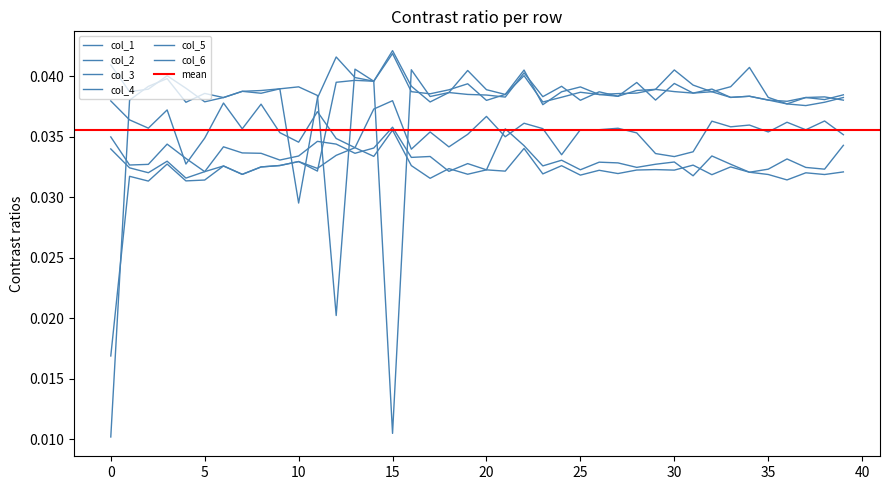

Which series has the largest total across all categories?

col_5